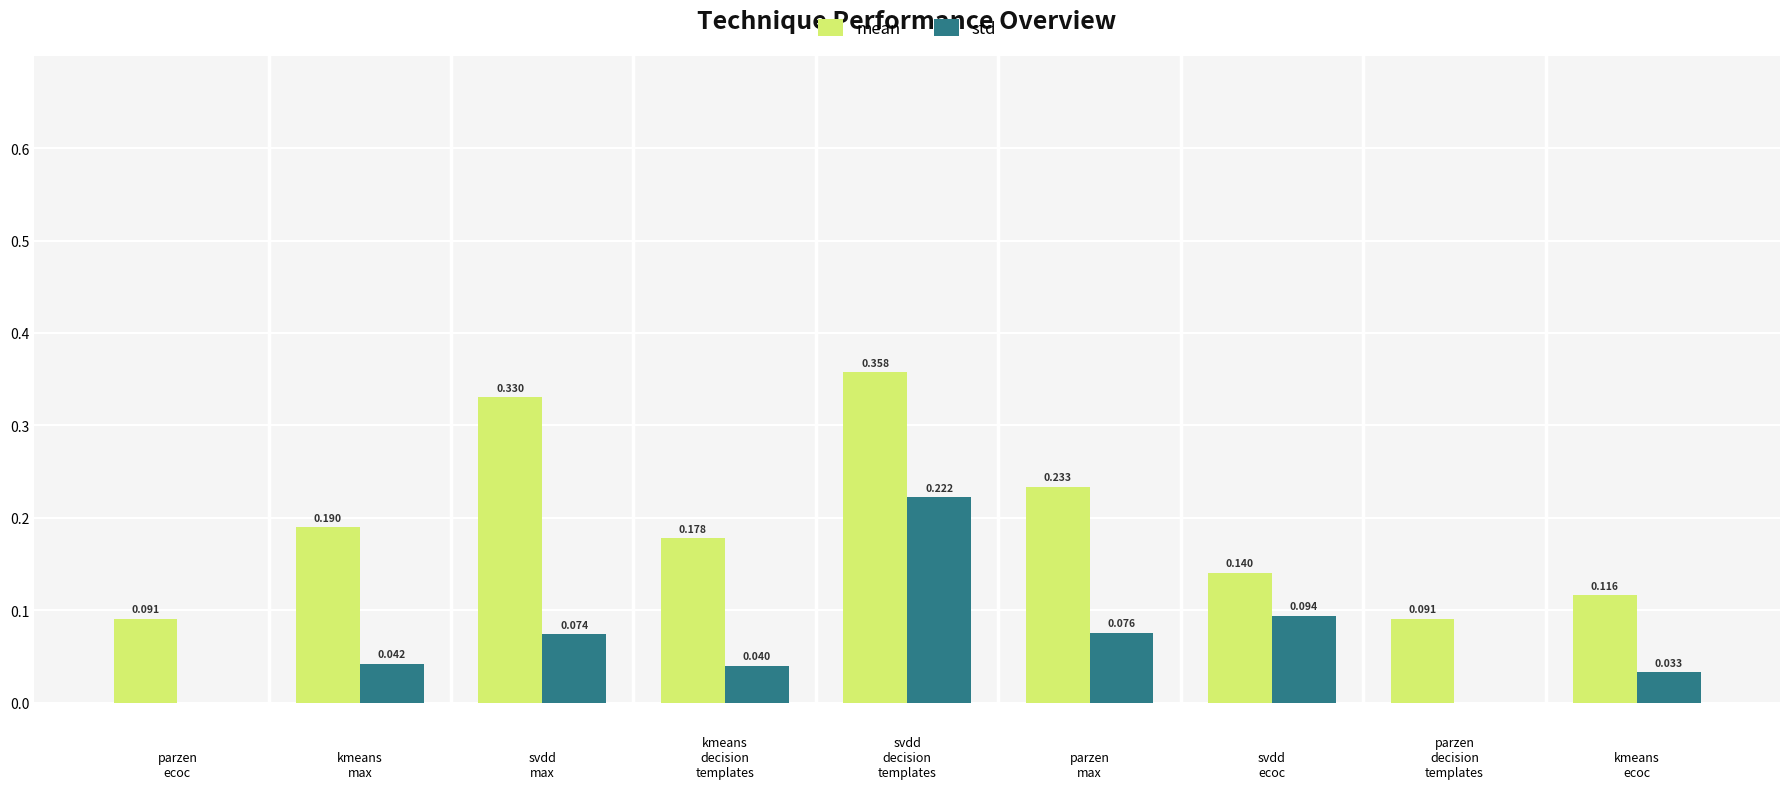

The value of mean at svdd
ecoc is 0.2. True or false?

False